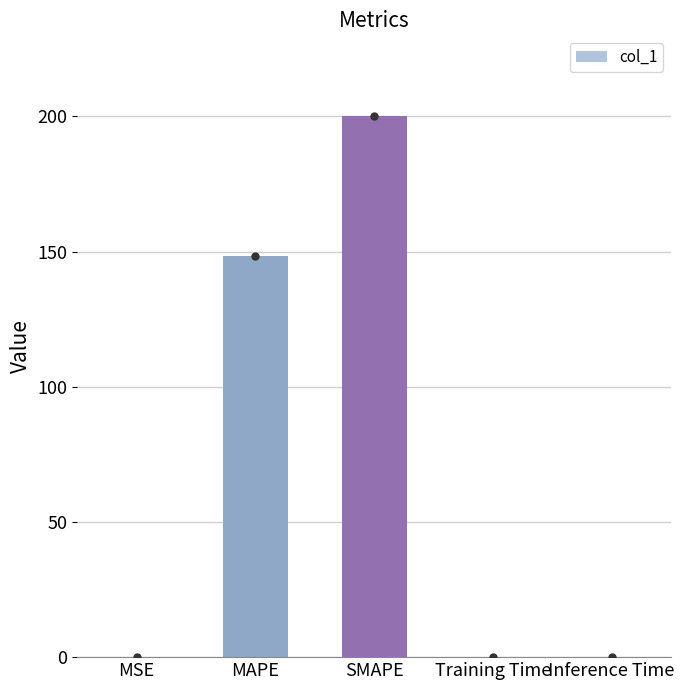

What is the average value?

69.7